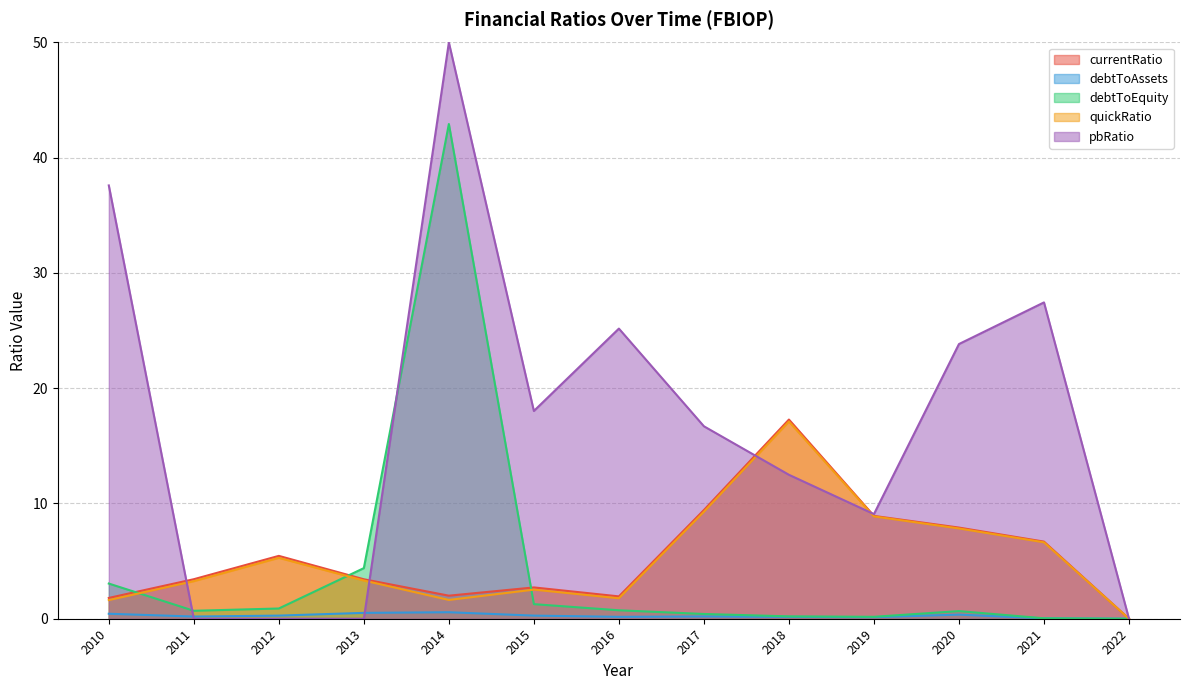

Which series has the largest total across all categories?

pbRatio